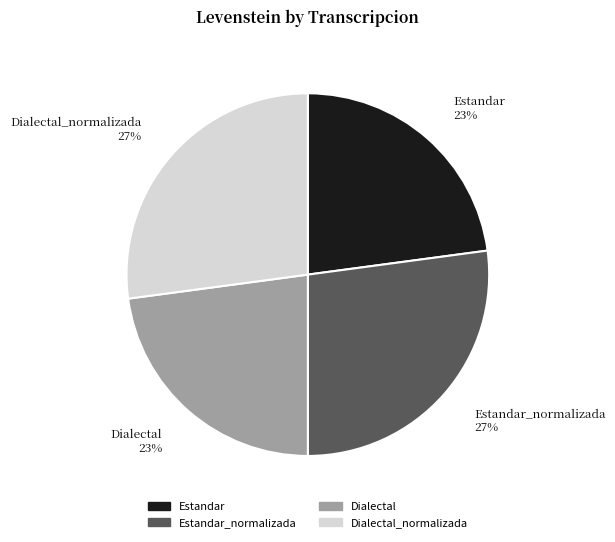

To the nearest percent, what is the combined percentage of Estandar_normalizada and Estandar?

50%